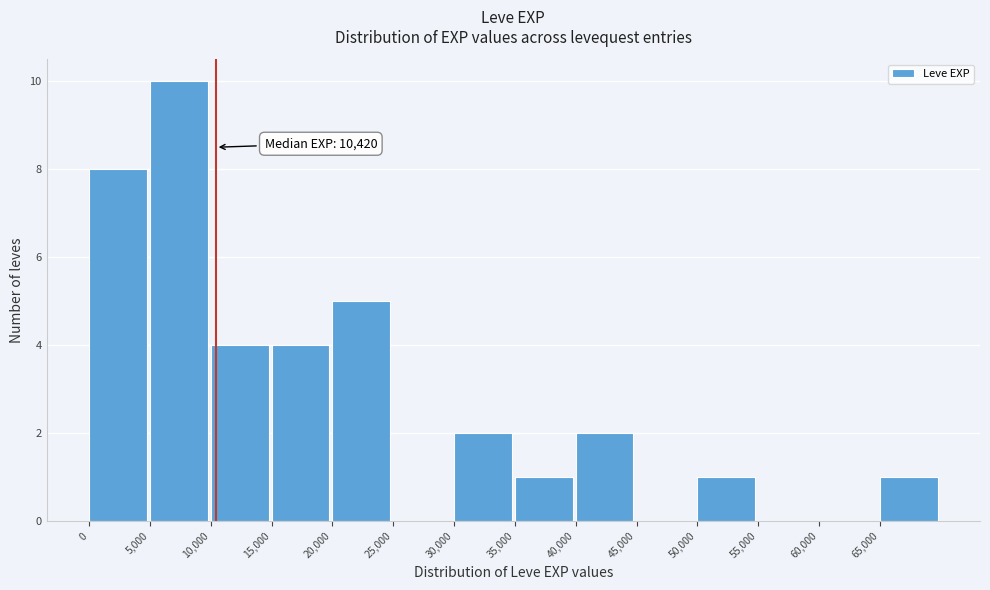

Which range on the x-axis has the tallest bar?

5000 to 10000